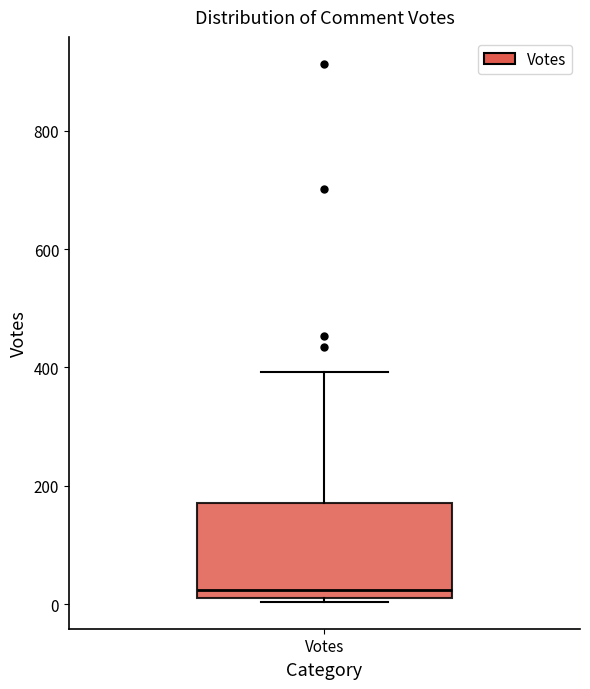

Where does the upper whisker of the box for Votes end on the y-axis? The values are not printed on the chart, so give them approximately, as read against the axis.

400